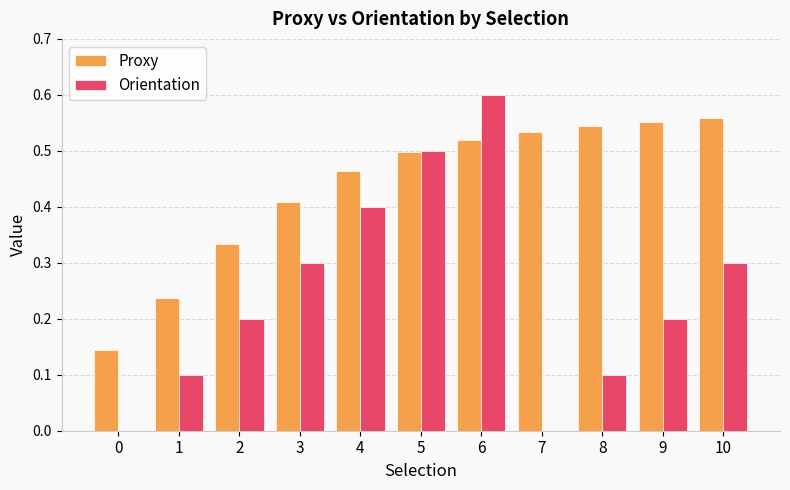

True or false: Proxy has a value of 0.1 at 1.

False